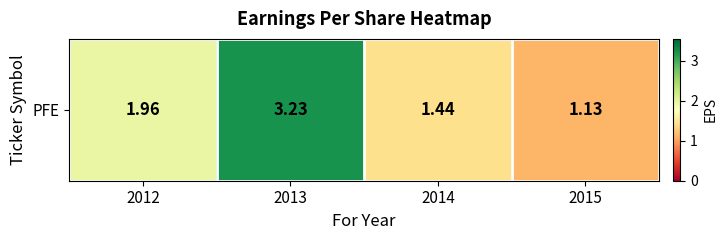

Which category has the lowest value across all series?

2015